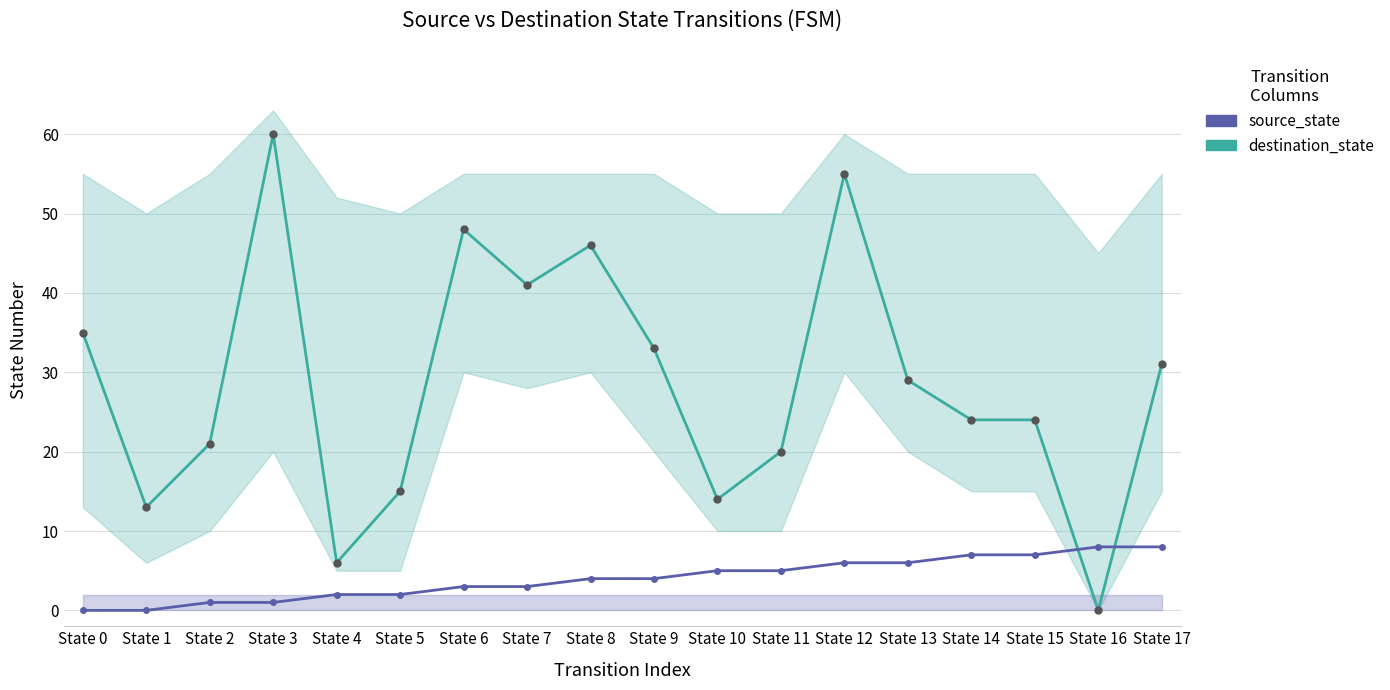

The destination_state series shows 35 at State 0. True or false?

True